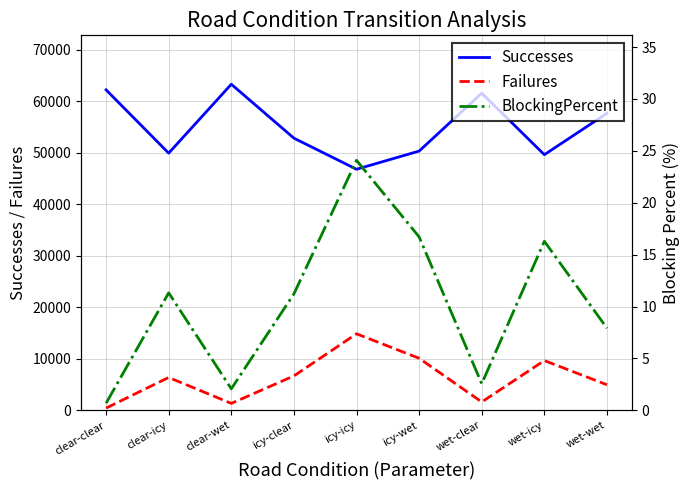

True or false: BlockingPercent and Failures intersect in this chart.

False